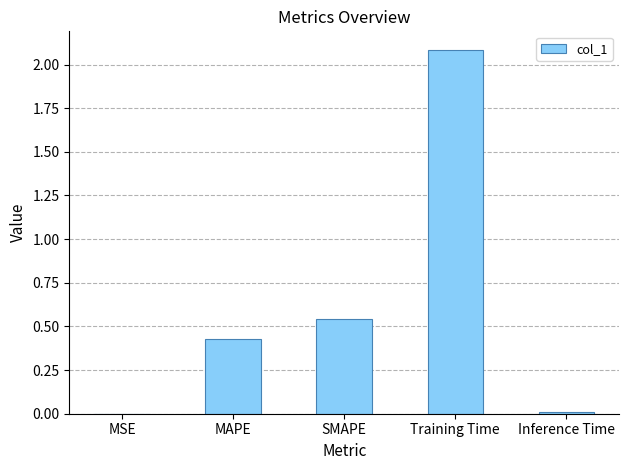

What is the sum of all values?

3.1